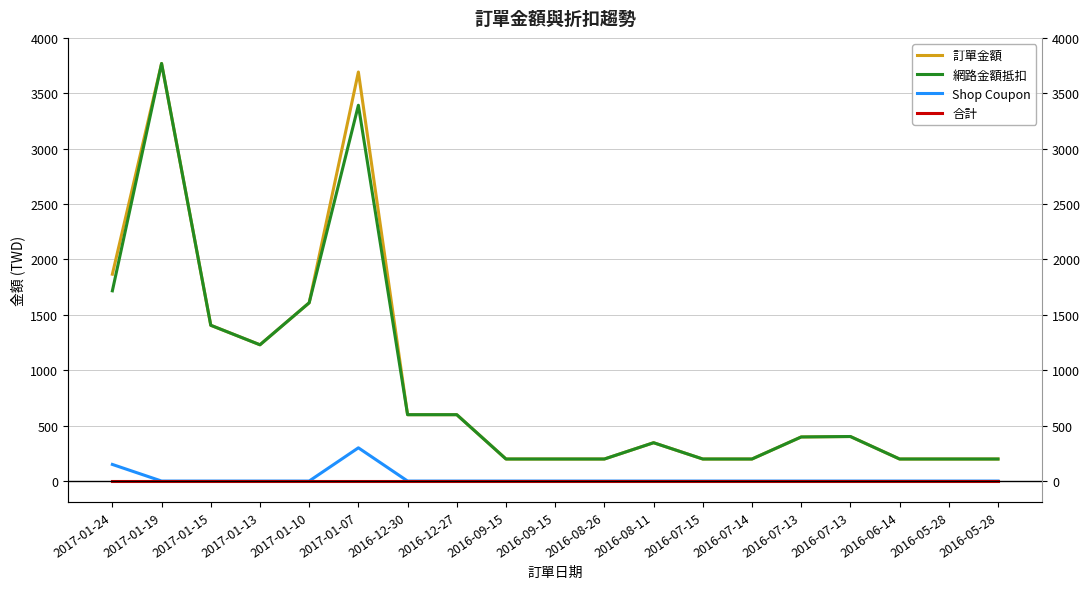

Does the chart have visible grid lines?

Yes